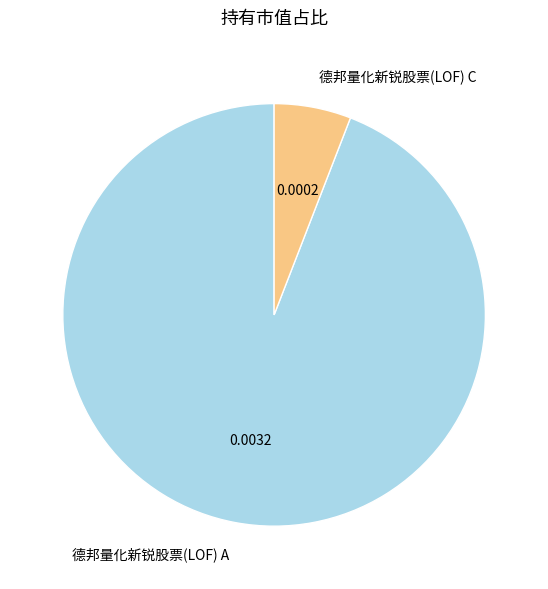

What is the largest slice in the pie chart?

德邦量化新锐股票(LOF) A